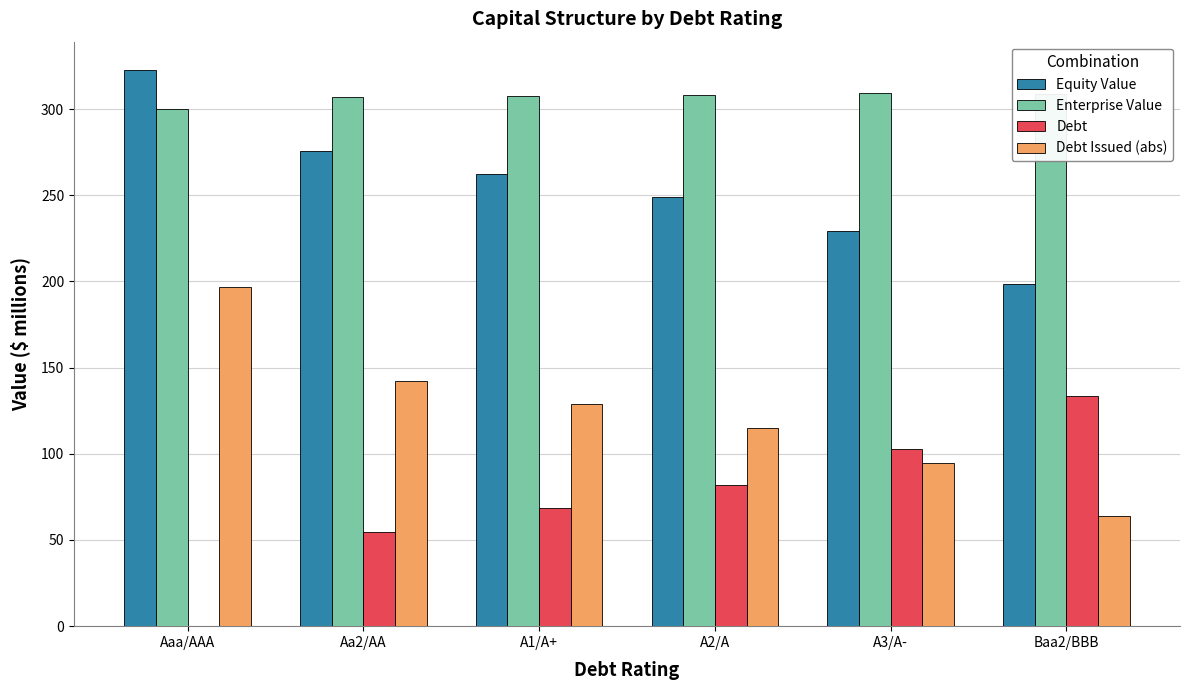

How many data points in Equity Value are above 262?

3